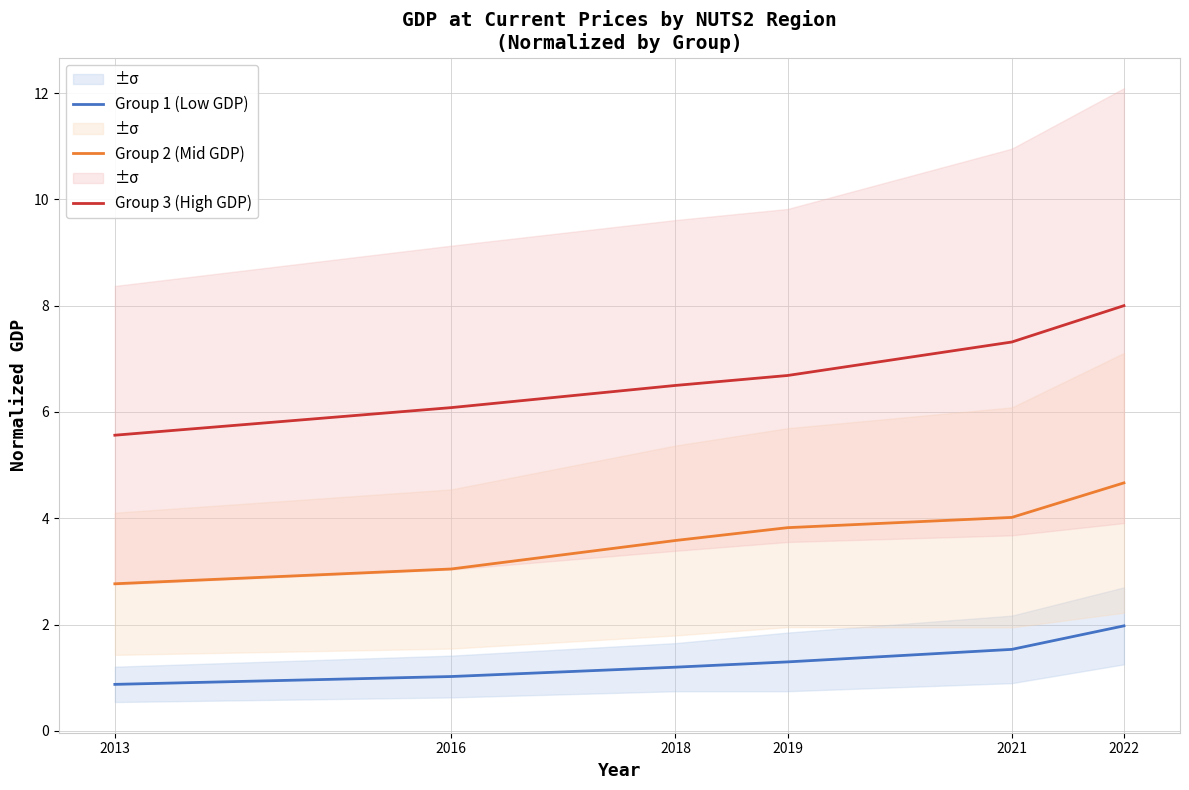

Reading left to right, list all the values displayed in this chart.

Group 1 (Low GDP): 2013=0.9	2016=1.0	2018=1.2	2019=1.3	2021=1.5	2022=2.0
Group 2 (Mid GDP): 2013=2.8	2016=3.0	2018=3.6	2019=3.8	2021=4.0	2022=4.7
Group 3 (High GDP): 2013=5.6	2016=6.1	2018=6.5	2019=6.7	2021=7.3	2022=8.0